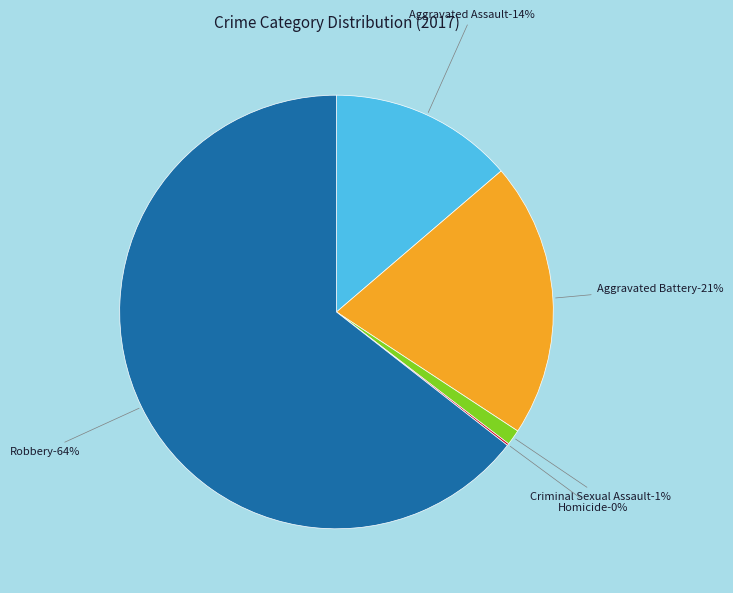

How much of the chart is everything except Aggravated Assault?

86.3%